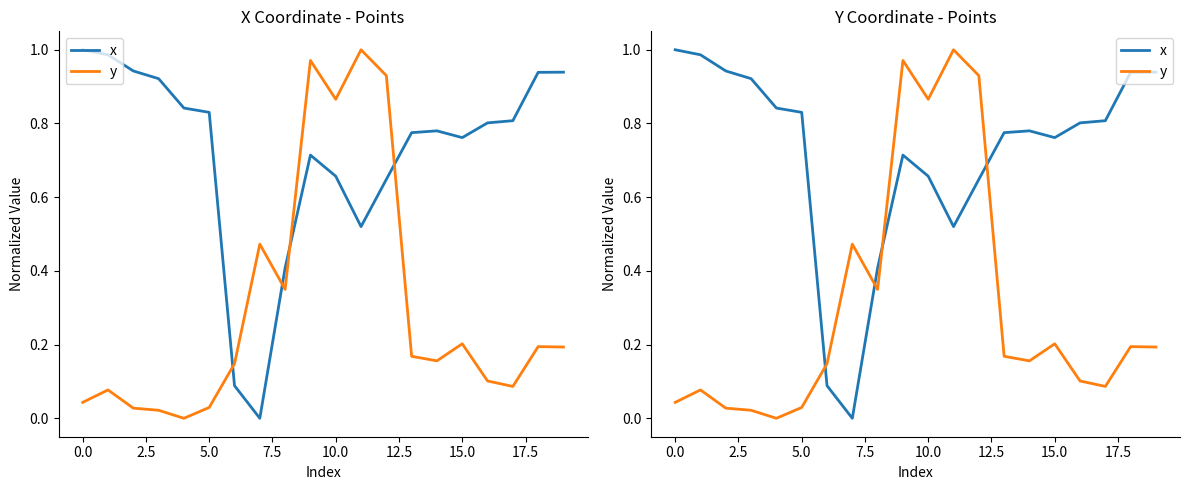

How many times do x and y cross each other?

4